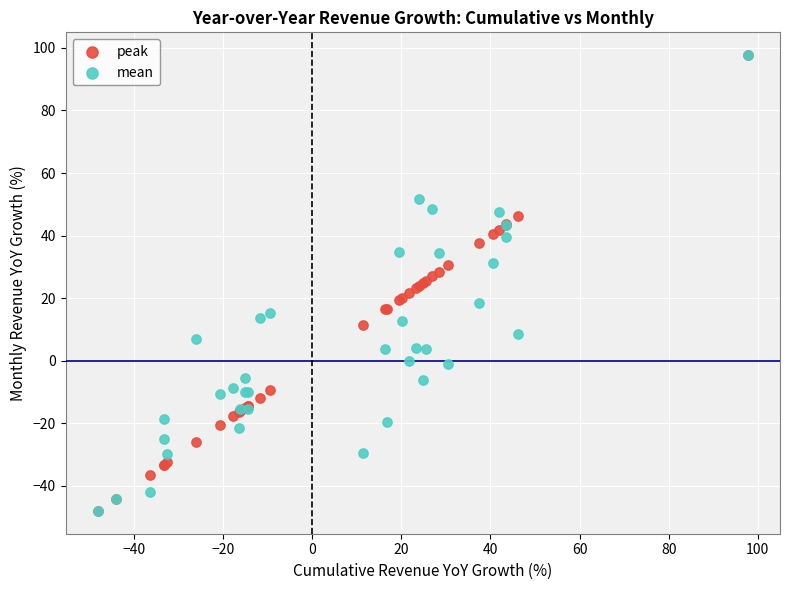

What are all the series names shown in the legend?

peak, mean